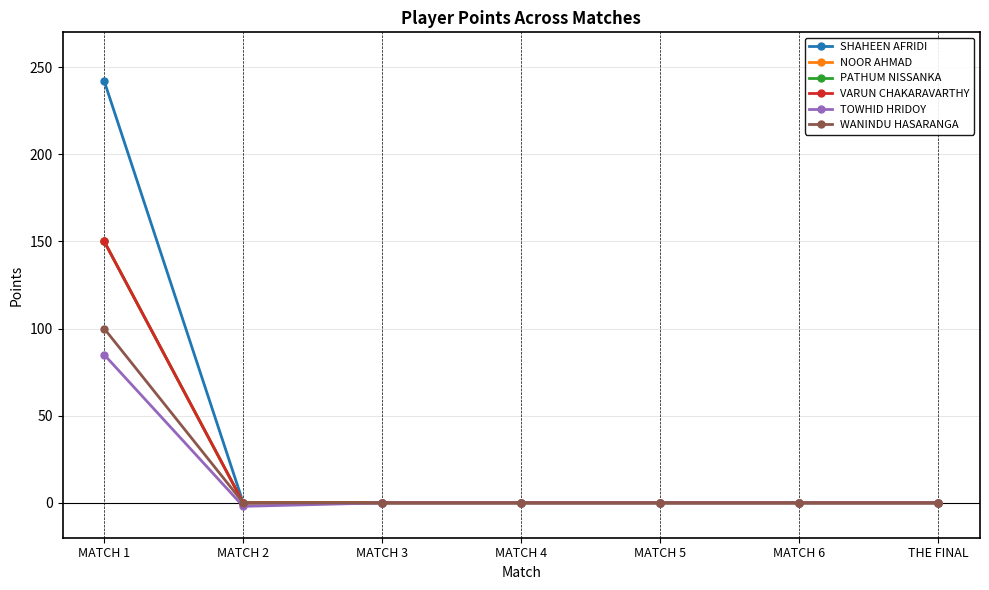

Count the number of categories in the chart.

7